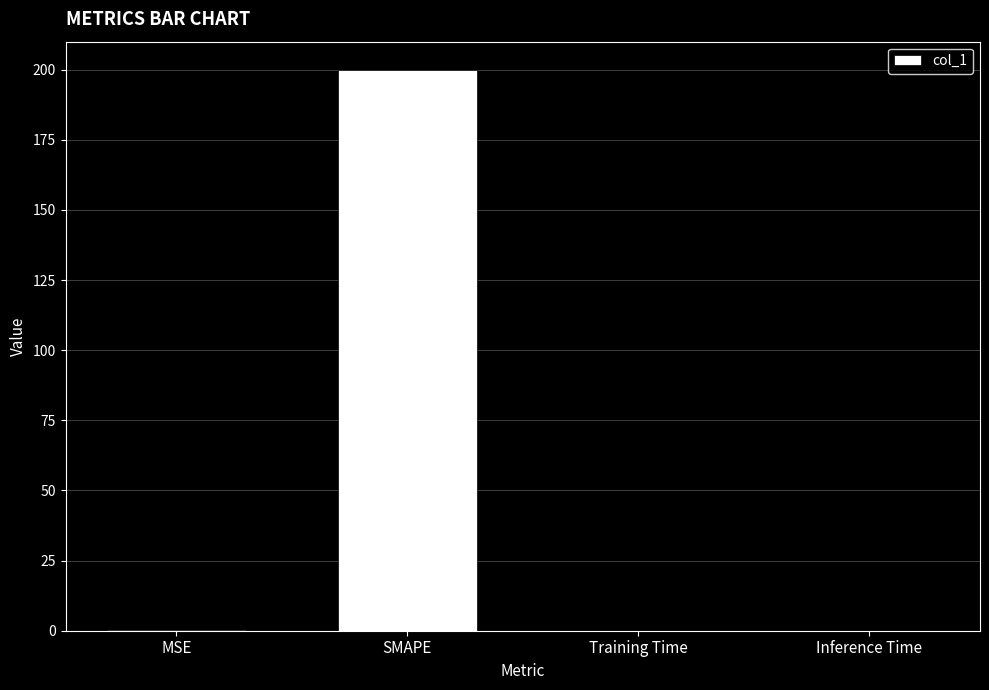

What is the sum of all values?

200.2